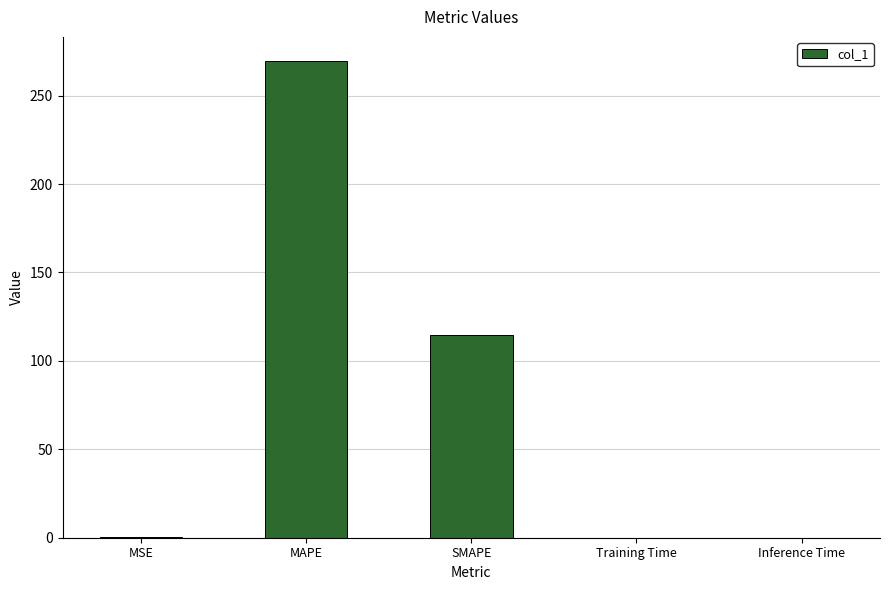

Is it true that the value at SMAPE is 114.8?

True